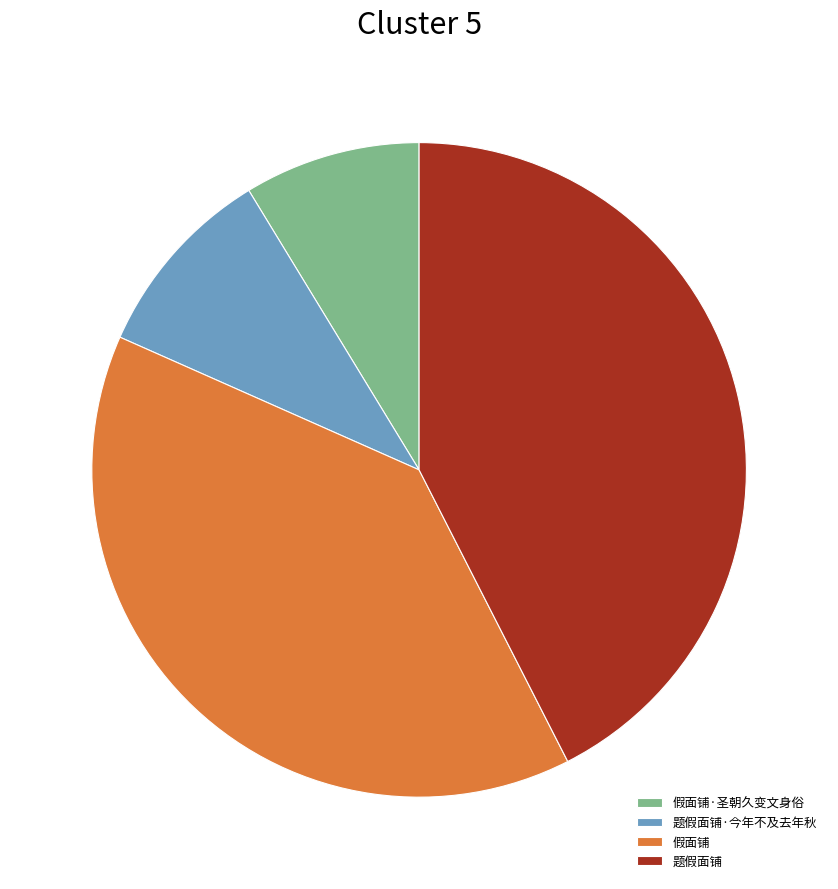

Is there any slice that represents more than half of the pie?

No